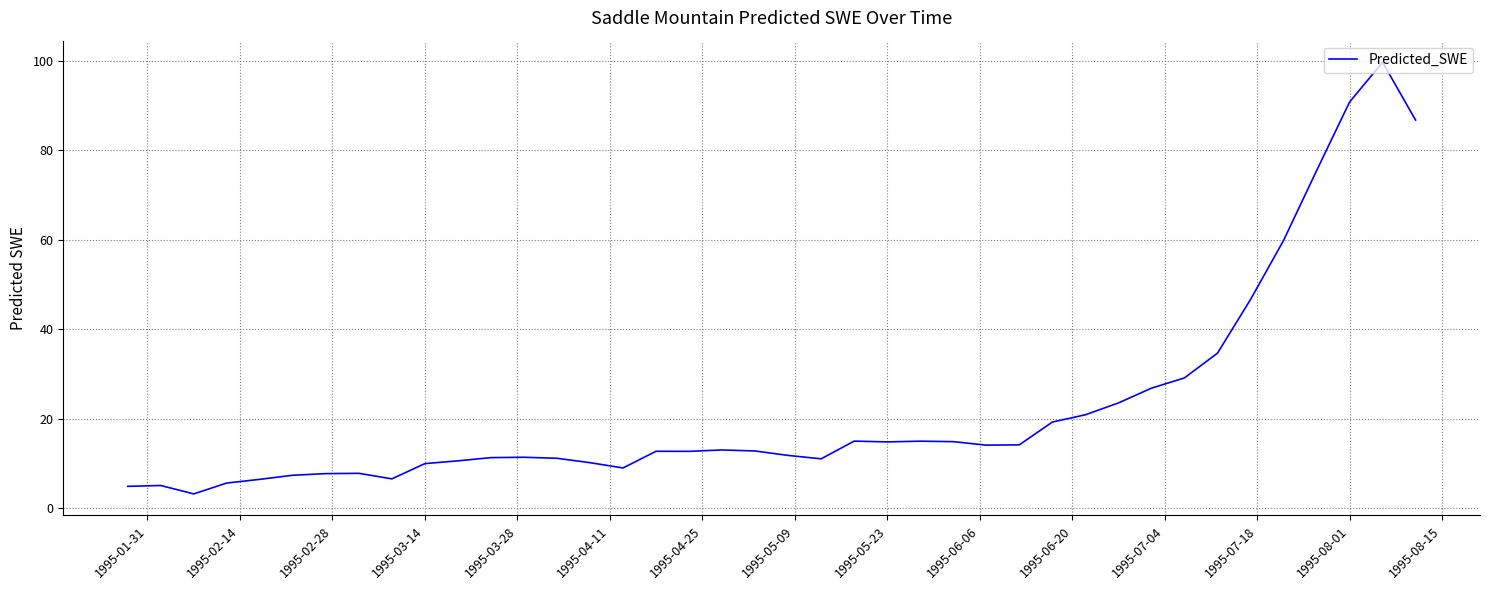

What is the difference between the maximum and minimum values?

96.5